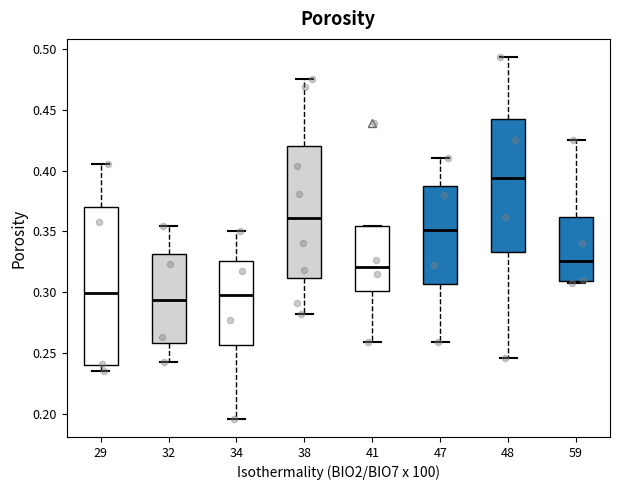

Which box has the highest median line?

48